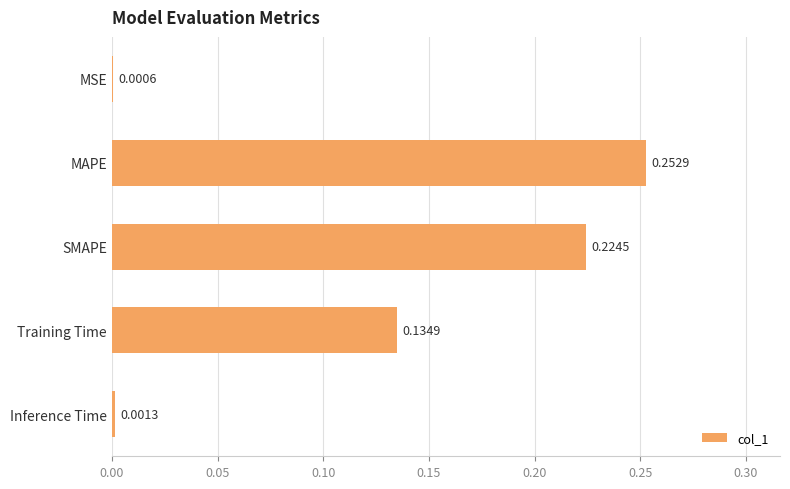

Where is the data nearest to the value 0?

MSE